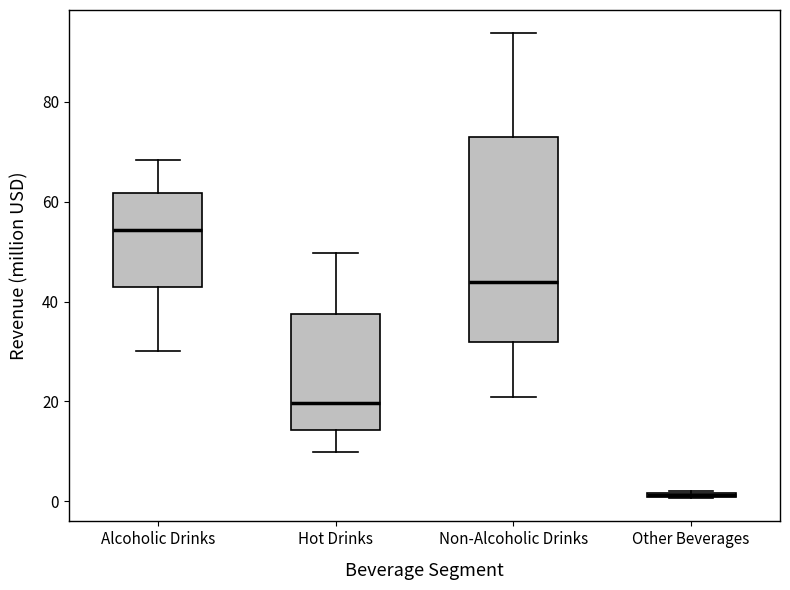

Where is the lower edge of the box for Hot Drinks on the y-axis? The values are not printed on the chart, so give them approximately, as read against the axis.

14